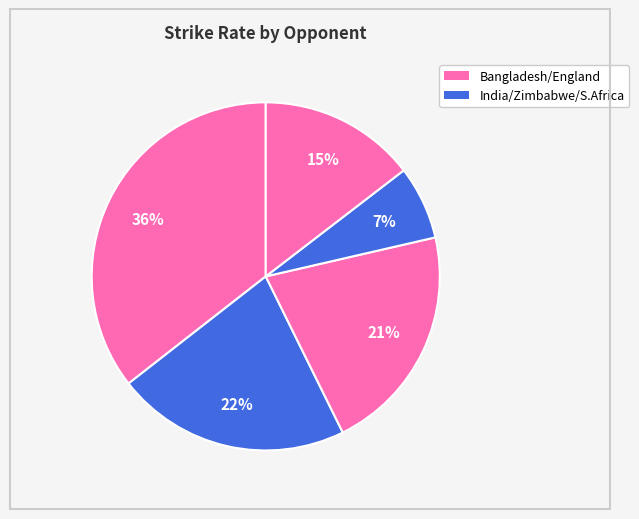

Does any single category account for the majority?

No